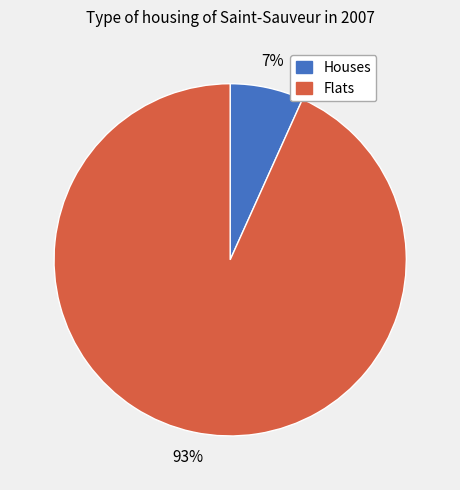

Does any single category account for the majority?

Yes